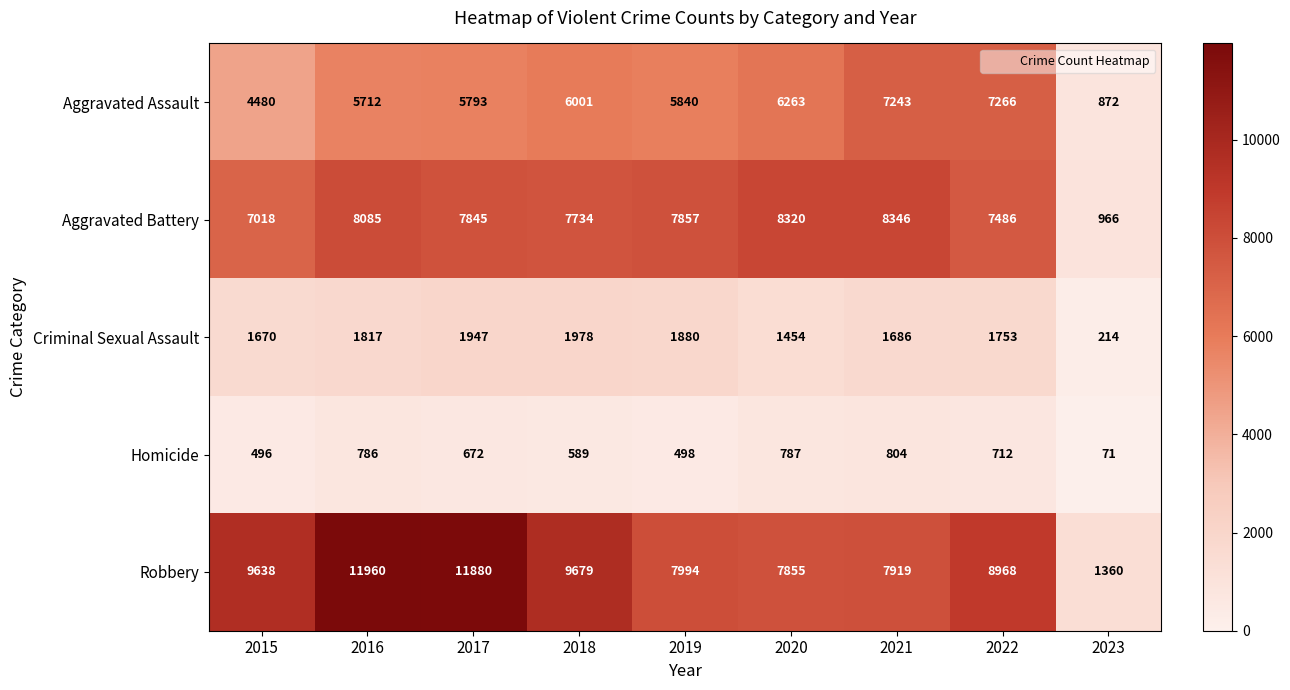

At which category is the sum across all series the highest?

2016